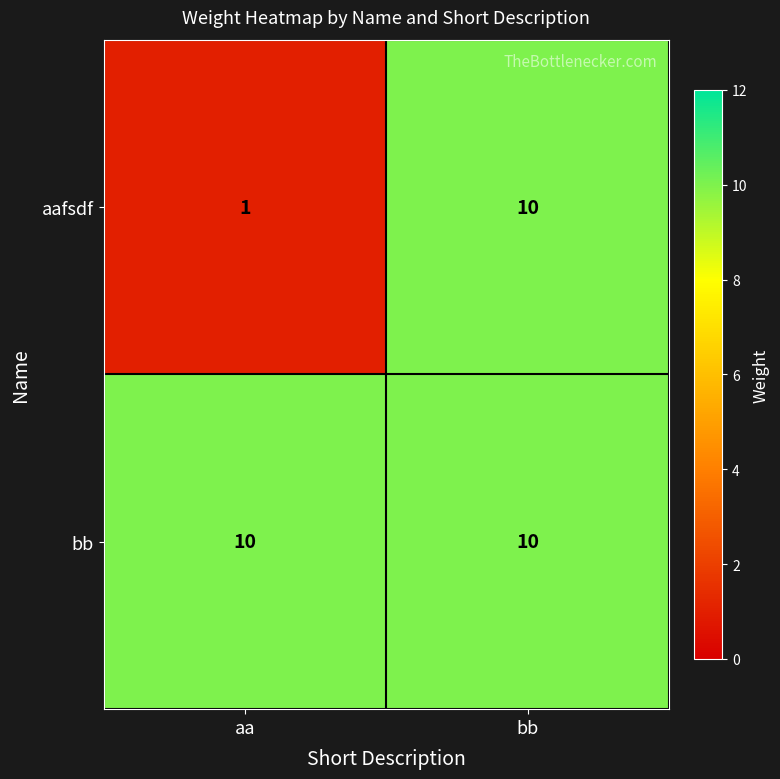

Where is aafsdf nearest to the value 5?

aa